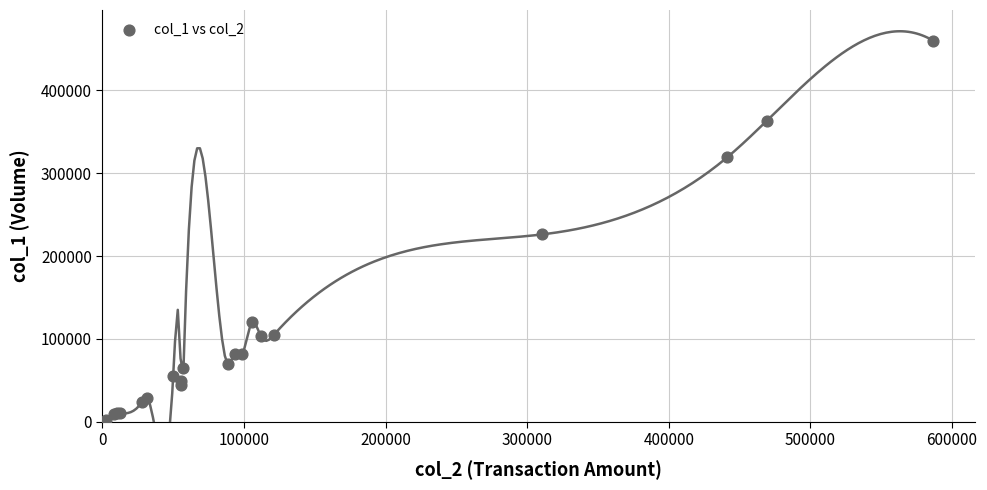

What Y value in the scatter plot is closest to 231000?

226000